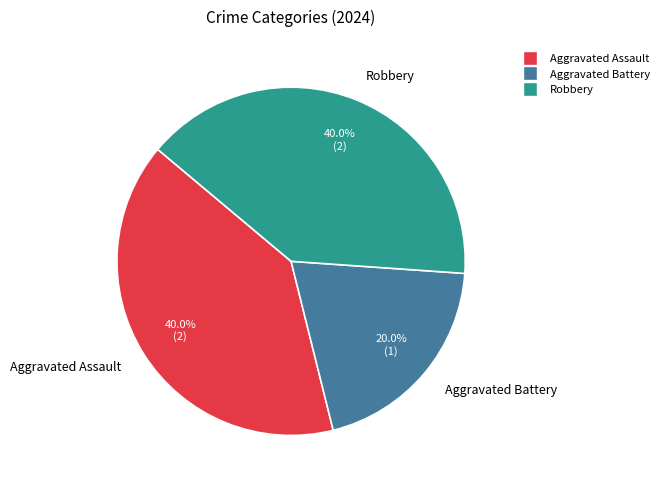

Count the number of slices in the pie.

3